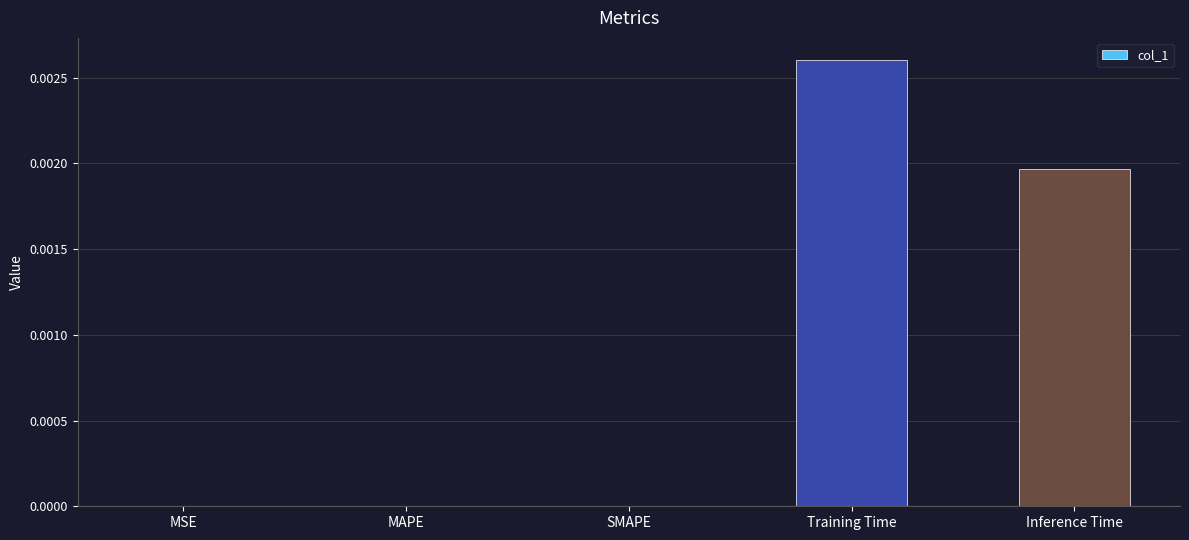

Which has a higher value, Inference Time or Training Time?

Training Time